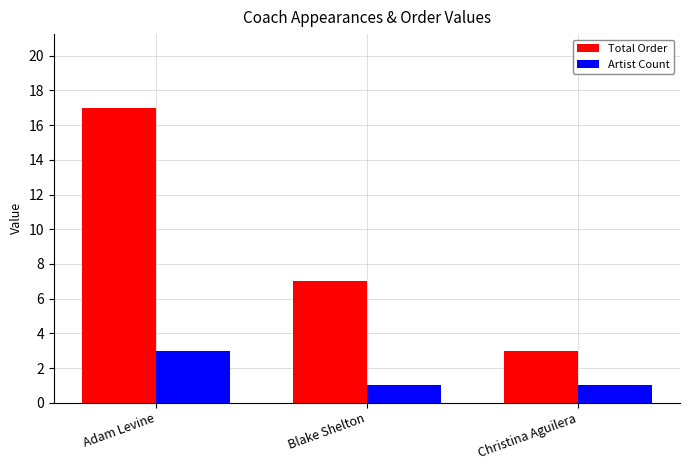

How many data points does each series have?

3